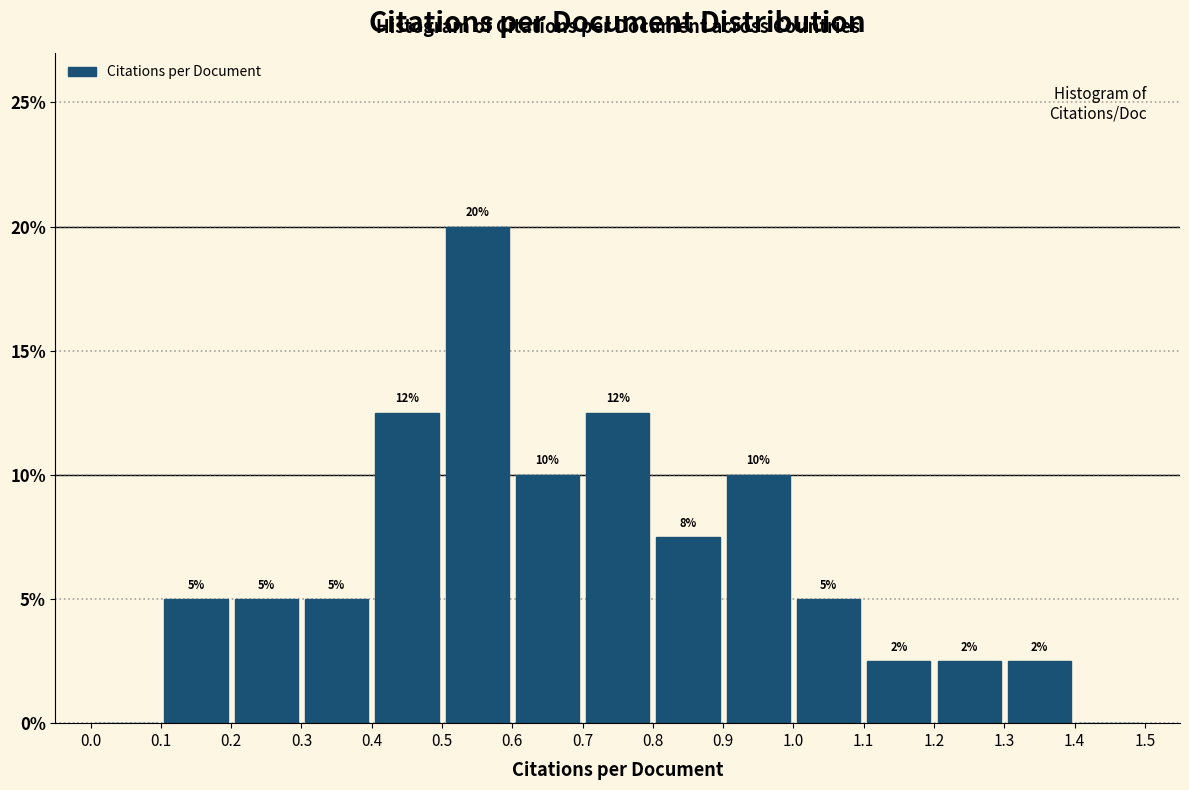

Over which range of the x-axis is the bar tallest?

0.5 to 0.6